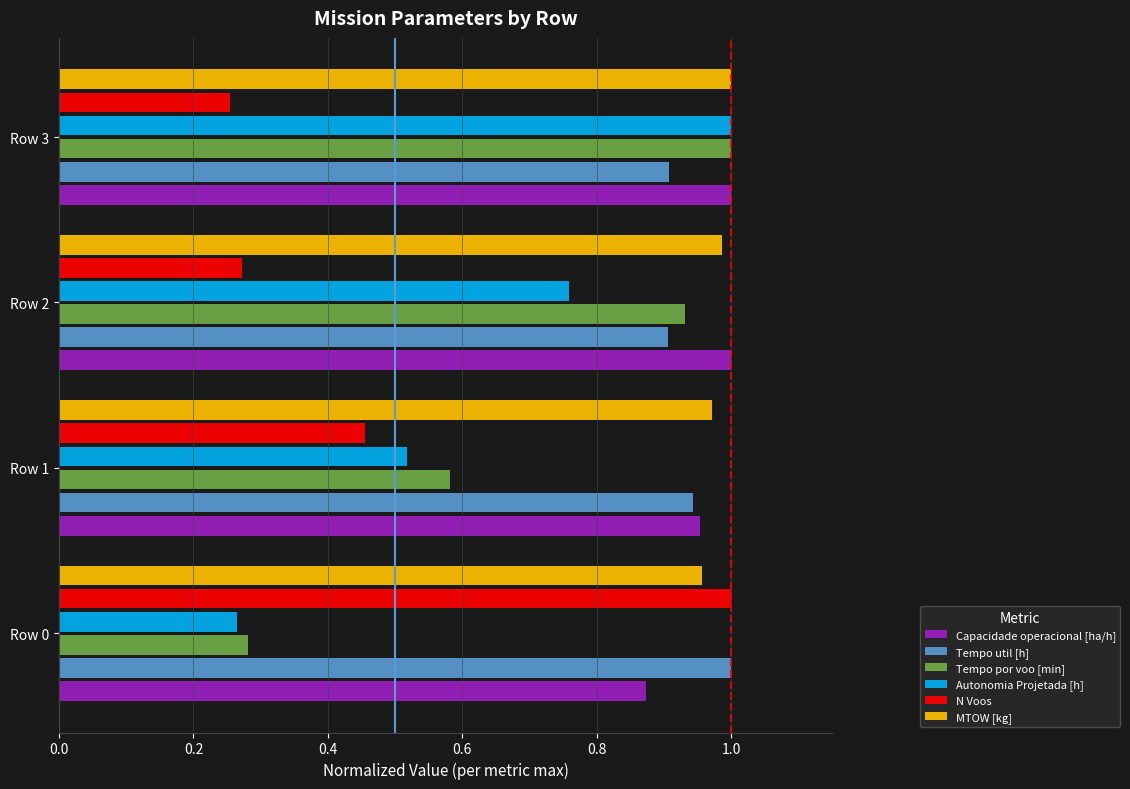

What is the sum of all Tempo util [h] values?

3.8